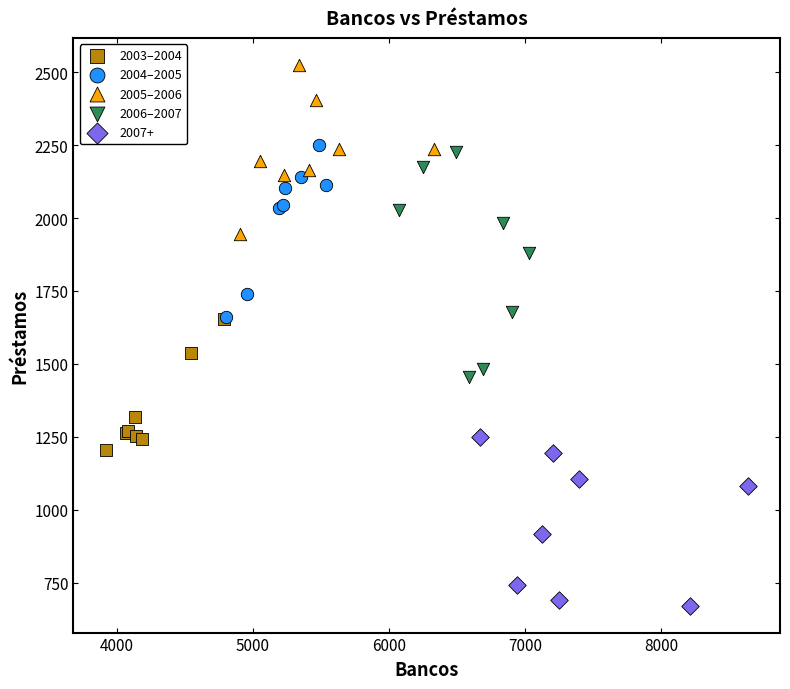

Which series has the largest Y range (max minus min)?

2006–2007